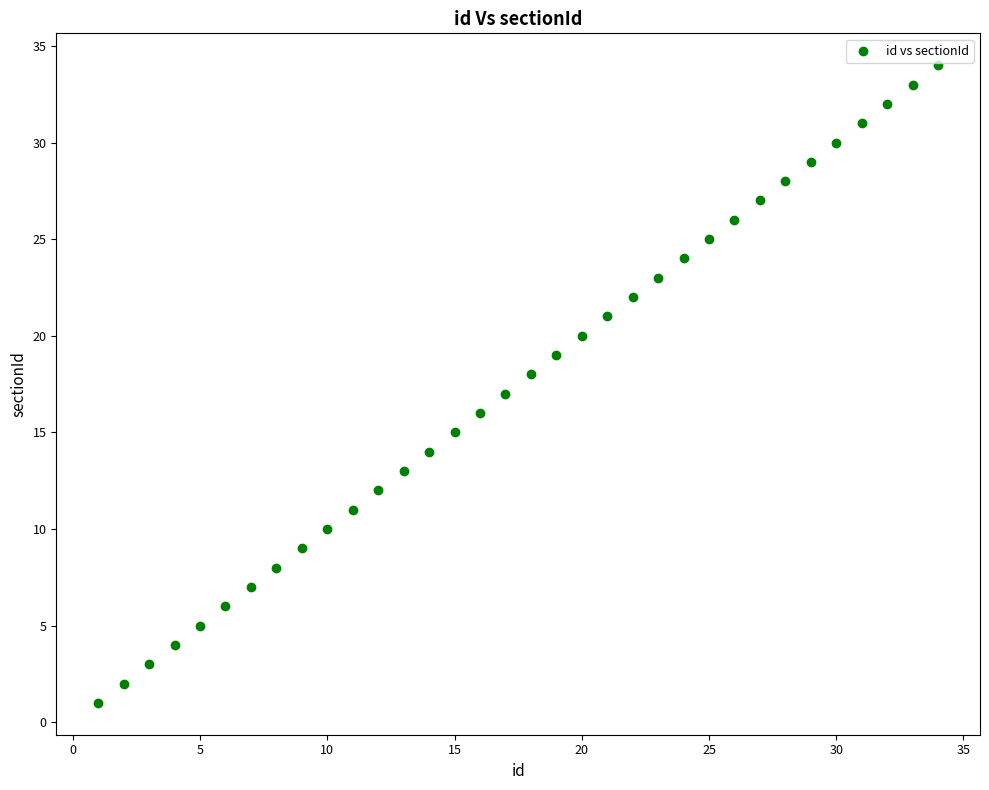

What is the range of X values (max minus min)?

33